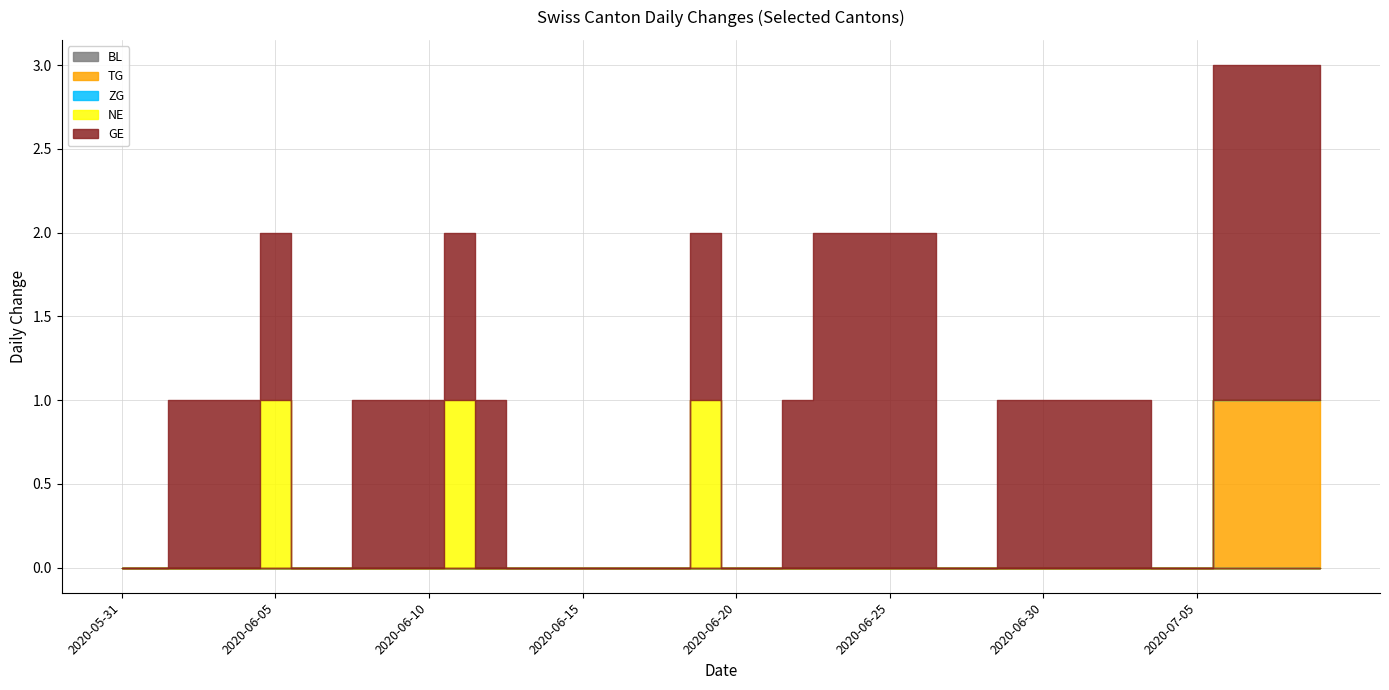

What position from the left is 2020-06-22?

23